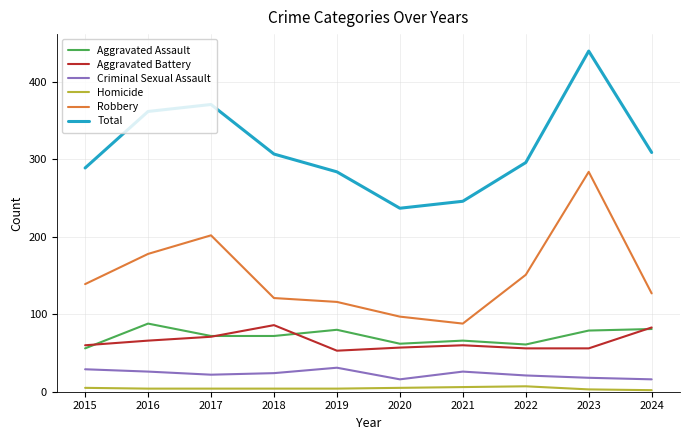

Between 2020 and 2022, which series saw the biggest shift?

Total